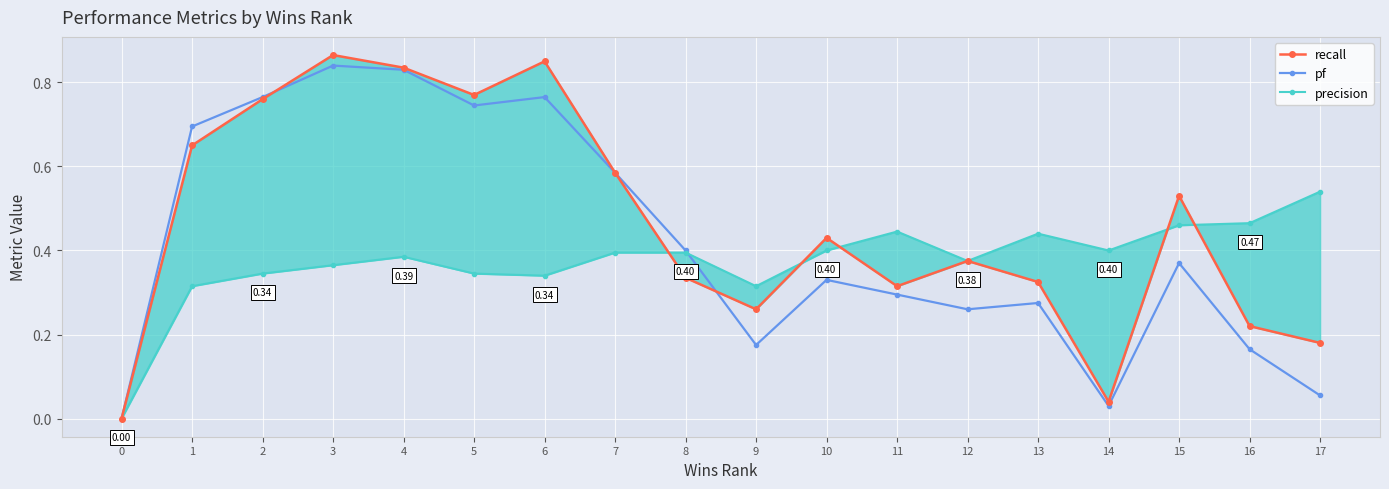

Reading right to left, what are all the values shown in this chart?

recall: 17=0.2	16=0.2	15=0.5	14=0.0	13=0.3	12=0.4	11=0.3	10=0.4	9=0.3	8=0.3	7=0.6	6=0.8	5=0.8	4=0.8	3=0.9	2=0.8	1=0.7	0=0.0
pf: 17=0.1	16=0.2	15=0.4	14=0.0	13=0.3	12=0.3	11=0.3	10=0.3	9=0.2	8=0.4	7=0.6	6=0.8	5=0.7	4=0.8	3=0.8	2=0.8	1=0.7	0=0.0
precision: 17=0.5	16=0.5	15=0.5	14=0.4	13=0.4	12=0.4	11=0.4	10=0.4	9=0.3	8=0.4	7=0.4	6=0.3	5=0.3	4=0.4	3=0.4	2=0.3	1=0.3	0=0.0